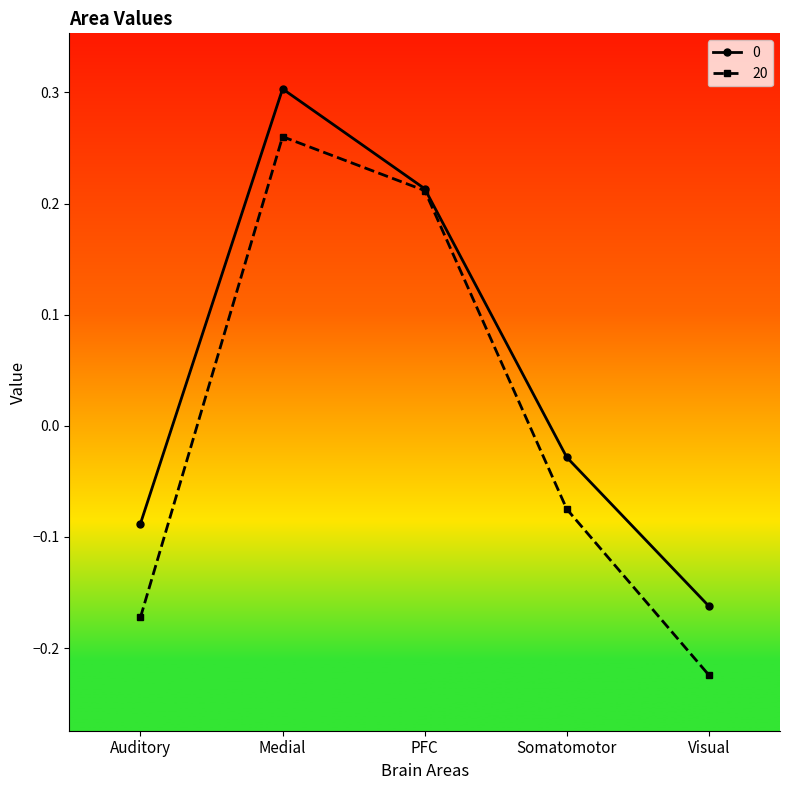

Between Medial and Somatomotor, which series saw the biggest shift?

20